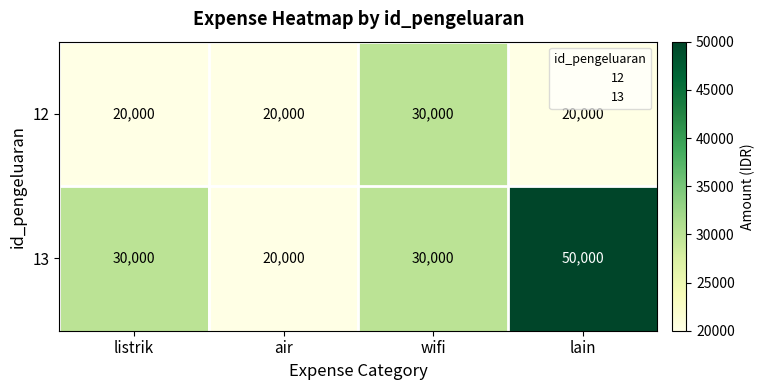

What is the approximate value of 12 at listrik?

20000